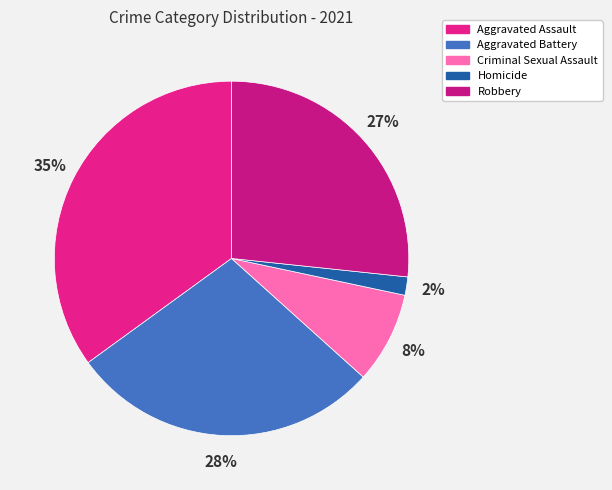

To the nearest percent, what is the difference between the largest and smallest slice percentages?

33%